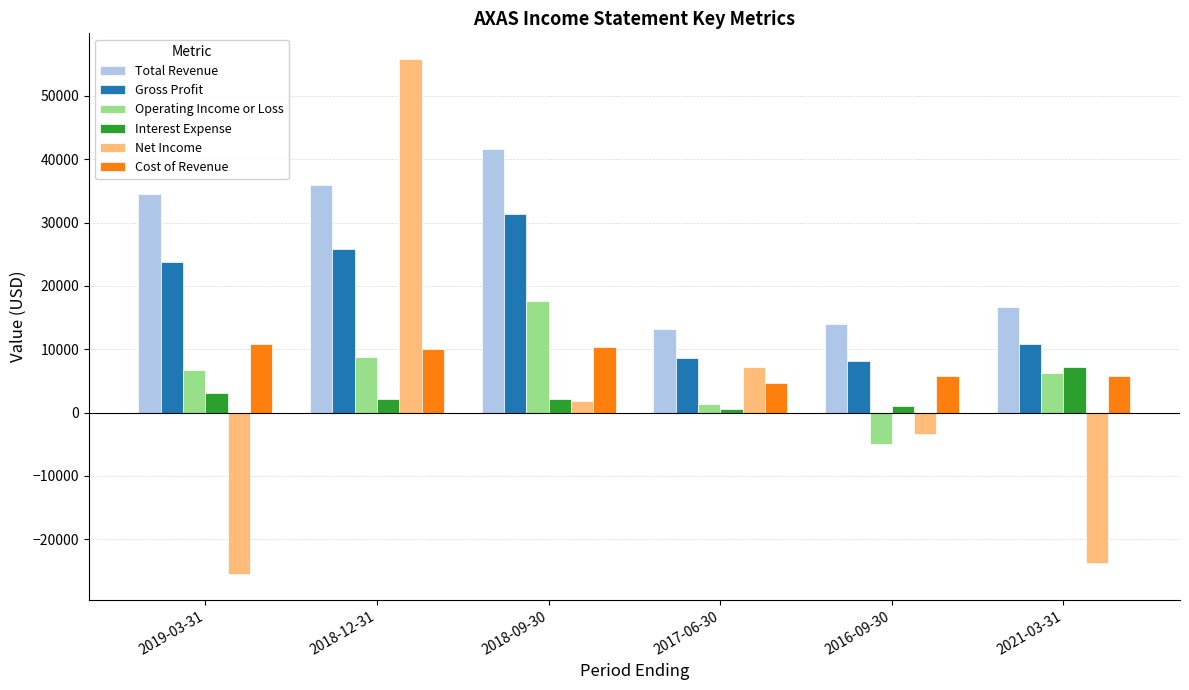

How many series are shown in this chart?

6